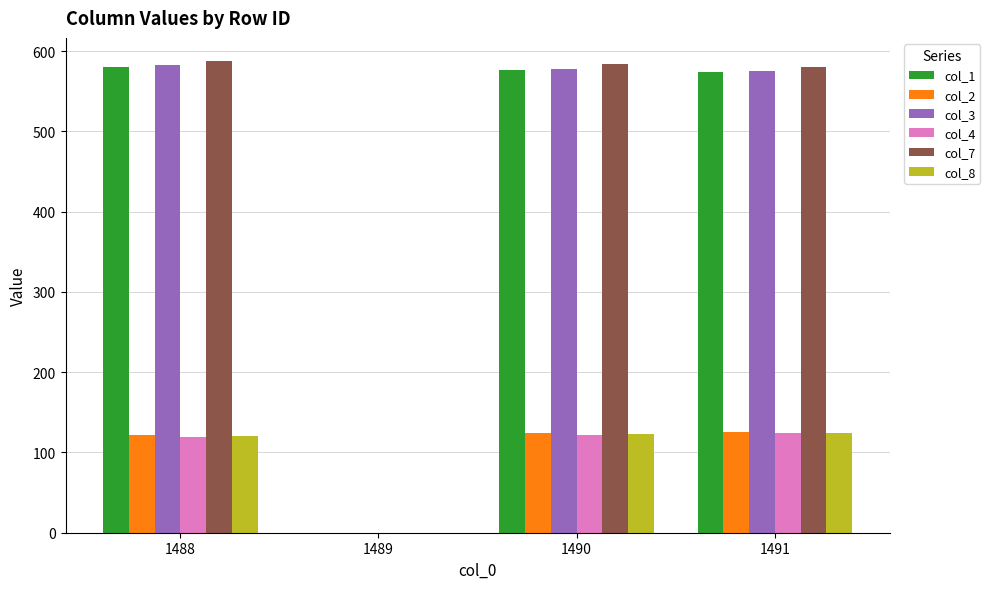

Is the value of col_1 at 1488 greater than the value of col_2 at 1488?

Yes